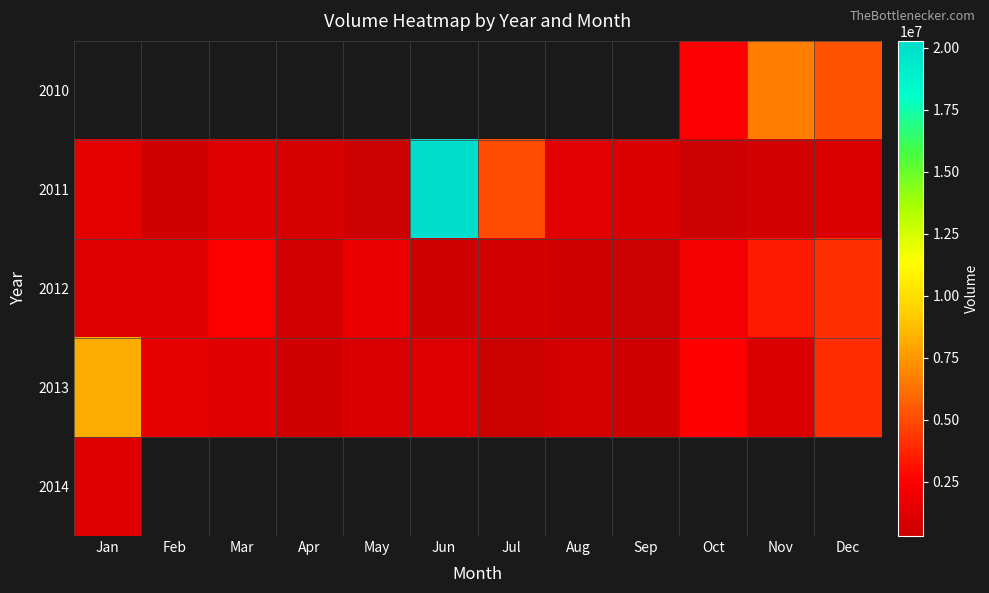

Which label corresponds to the smallest value in the chart?

Sep